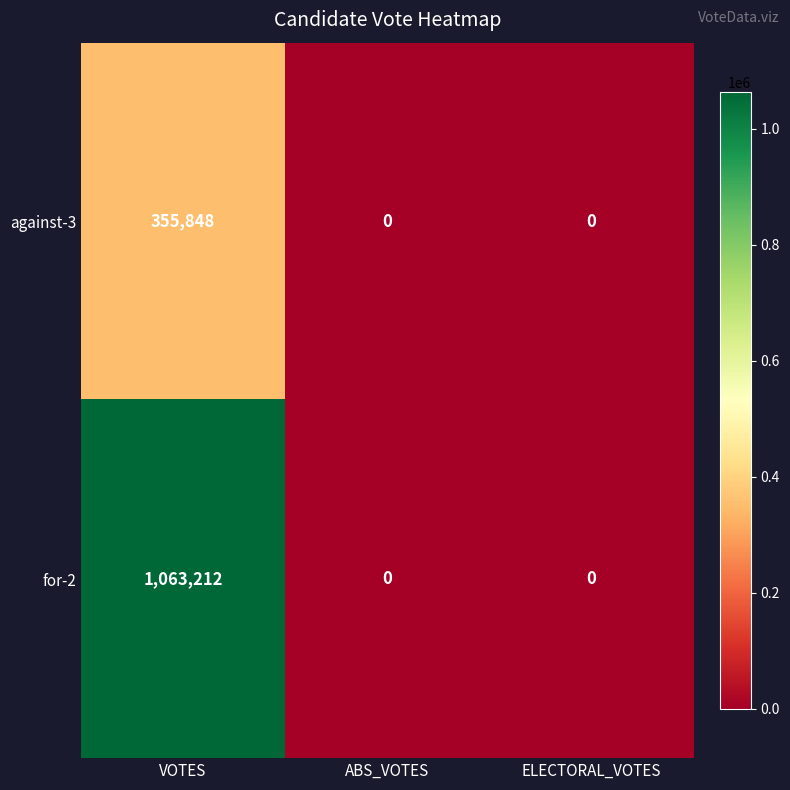

How many against-3 values are between 0 and 355848?

3